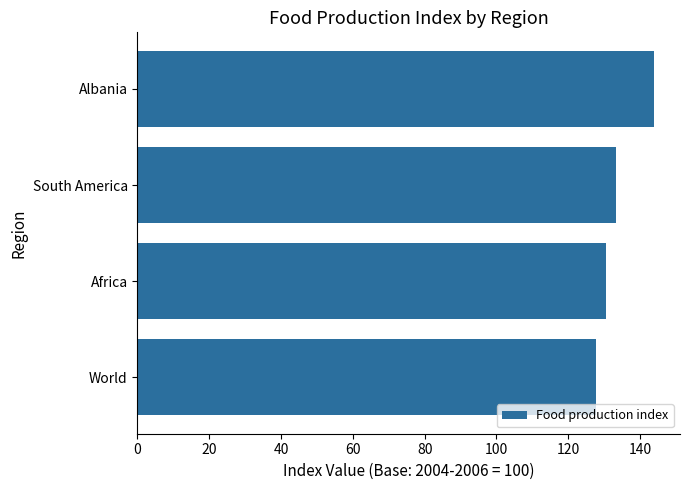

How many data points are less than 133?

2